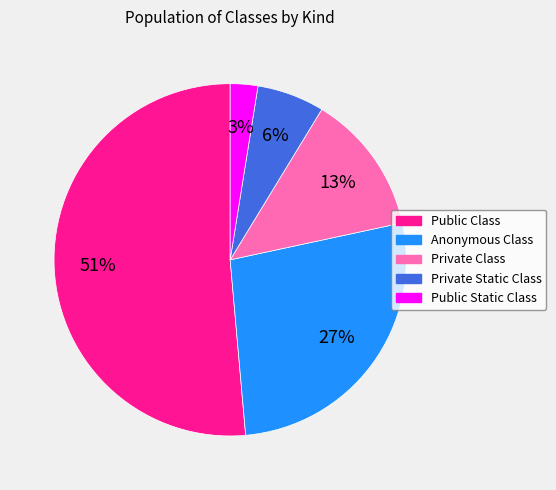

Which has a higher value, Private Class or Private Static Class?

Private Class